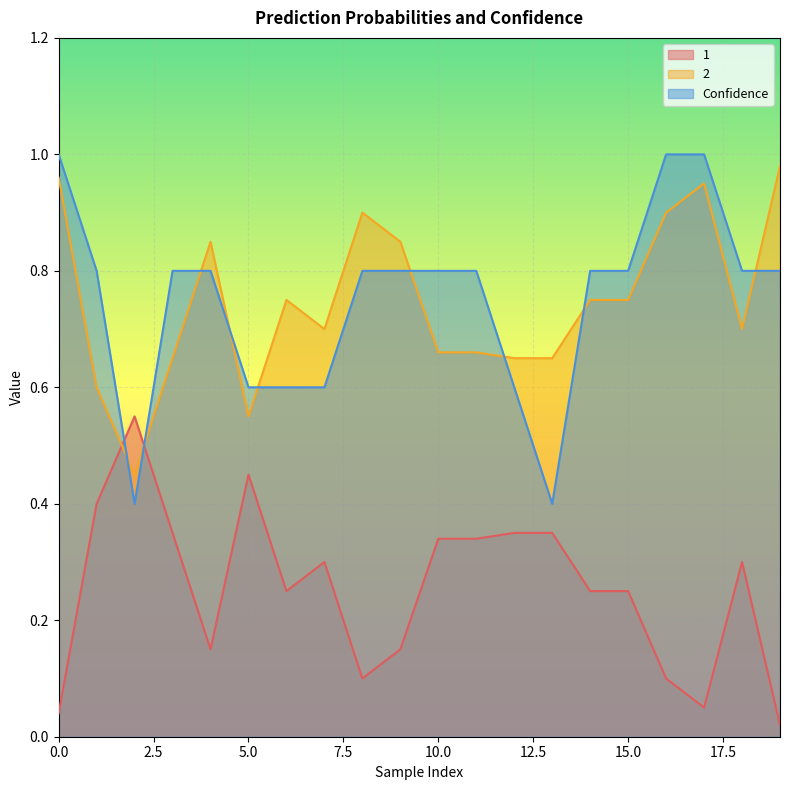

List the labels in order of 1 value, smallest first.

19, 0, 17, 8, 16, 4, 9, 6, 14, 15, 7, 18, 10, 11, 3, 12, 13, 1, 5, 2